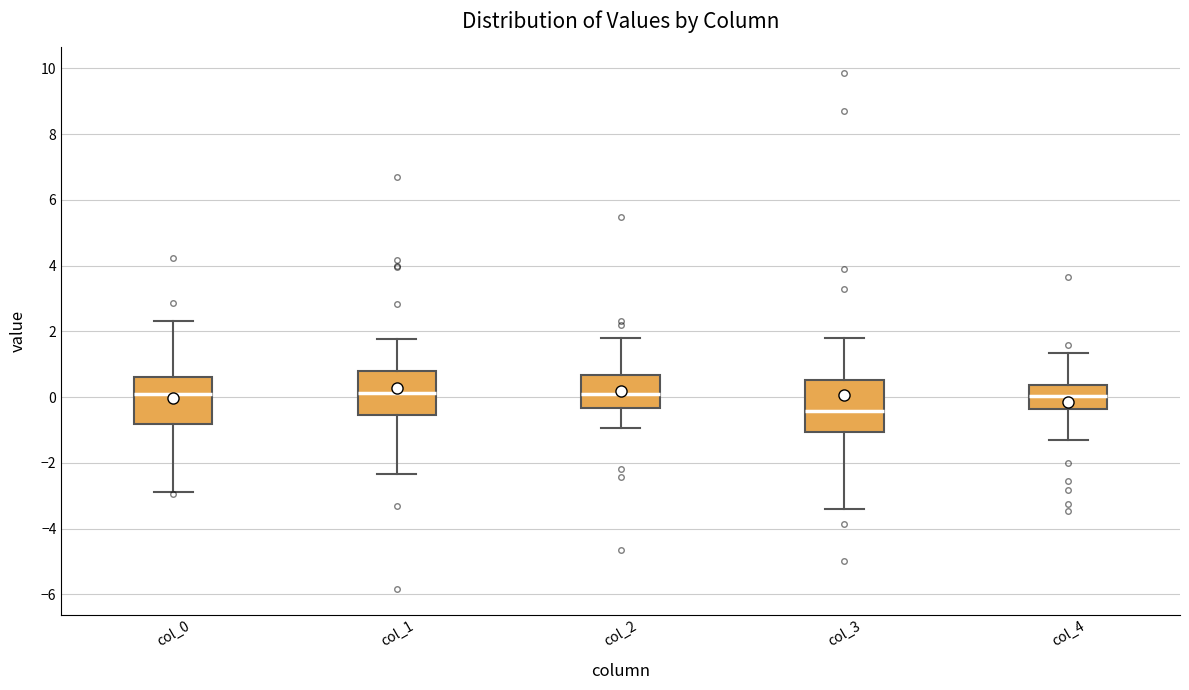

Which box's median line is the lowest?

col_3